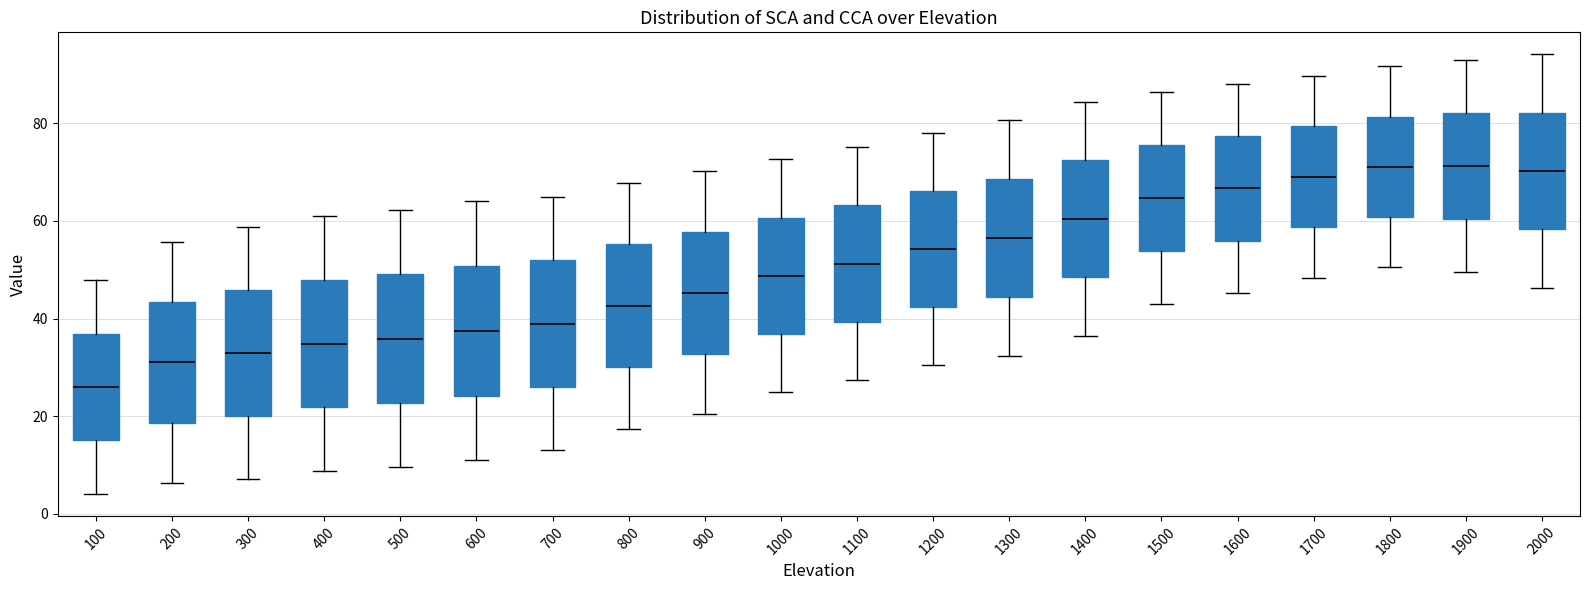

Reading left to right, transcribe this box plot: for each box, give where its median line is, the range the box spans, and where its two whiskers end, as read against the y-axis. The values are not printed on the chart, so give them approximately, as read against the axis.

100: median 26, box 16 to 36, whiskers 4 to 48
200: median 32, box 18 to 44, whiskers 6 to 56
300: median 34, box 20 to 46, whiskers 8 to 58
400: median 34, box 22 to 48, whiskers 8 to 62
500: median 36, box 22 to 50, whiskers 10 to 62
600: median 38, box 24 to 50, whiskers 10 to 64
700: median 38, box 26 to 52, whiskers 14 to 64
800: median 42, box 30 to 56, whiskers 18 to 68
900: median 46, box 32 to 58, whiskers 20 to 70
1000: median 48, box 36 to 60, whiskers 24 to 72
1100: median 52, box 40 to 64, whiskers 28 to 76
1200: median 54, box 42 to 66, whiskers 30 to 78
1300: median 56, box 44 to 68, whiskers 32 to 80
1400: median 60, box 48 to 72, whiskers 36 to 84
1500: median 64, box 54 to 76, whiskers 44 to 86
1600: median 66, box 56 to 78, whiskers 46 to 88
1700: median 70, box 58 to 80, whiskers 48 to 90
1800: median 72, box 60 to 82, whiskers 50 to 92
1900: median 72, box 60 to 82, whiskers 50 to 92
2000: median 70, box 58 to 82, whiskers 46 to 94